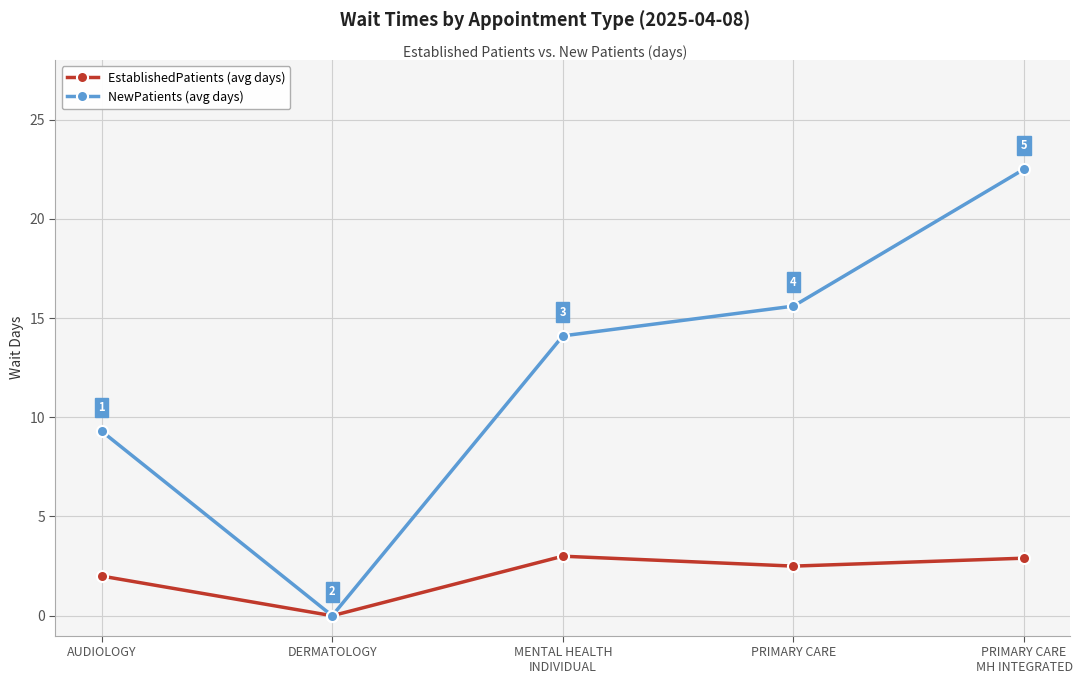

What is the total value across all series at MENTAL HEALTH
INDIVIDUAL?

17.1